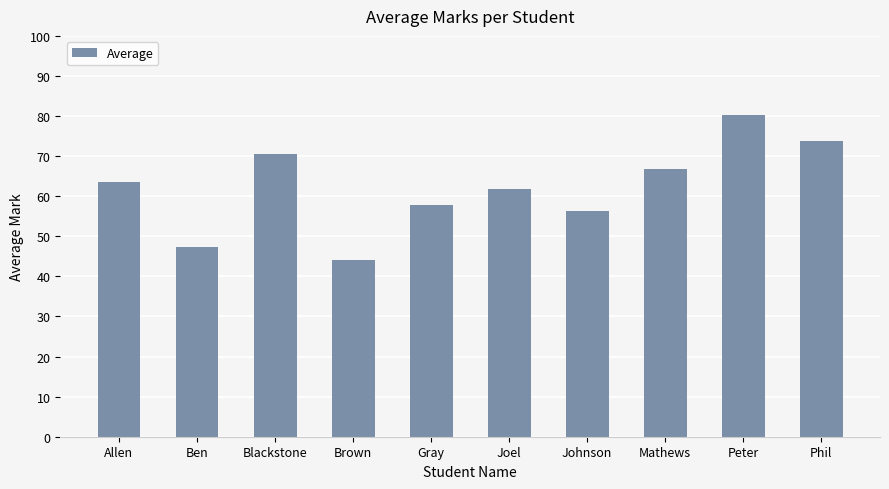

Which has a higher value, Peter or Johnson?

Peter